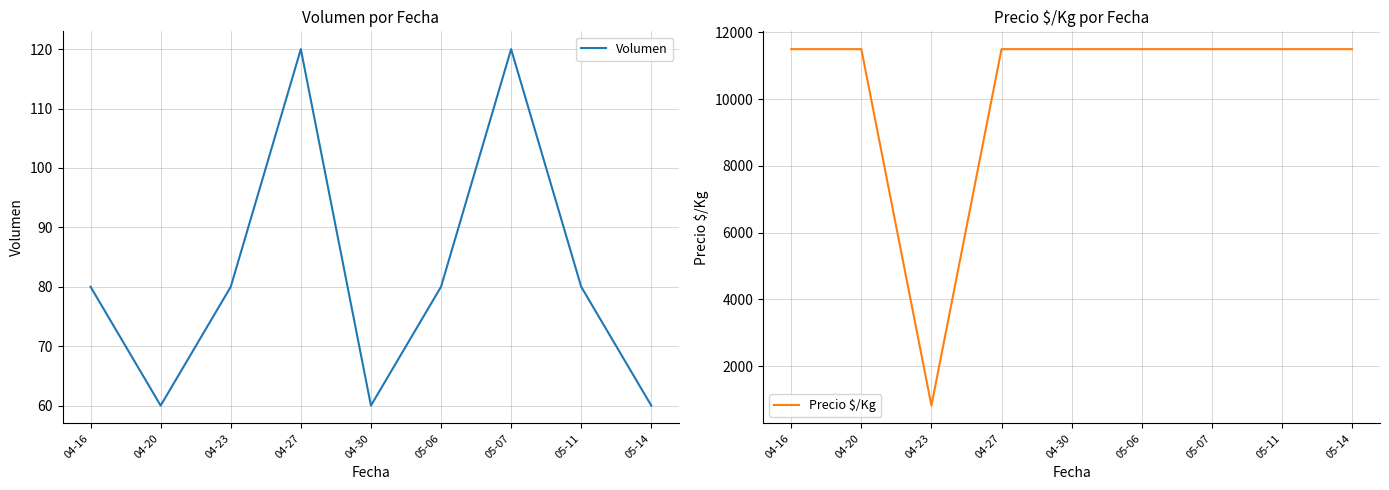

Rank the series at 05-07 from lowest to highest value.

Volumen, Precio $/Kg